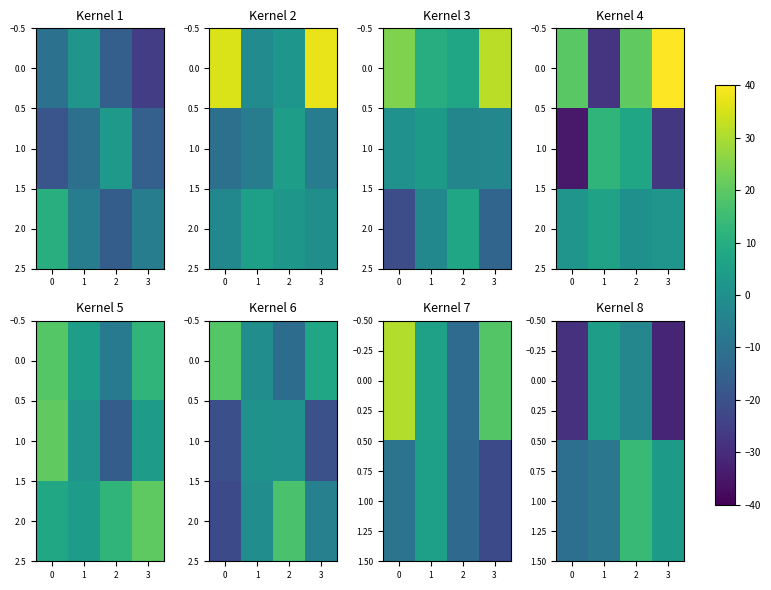

What is the difference between the maximum and second lowest values in the 2.0 series?

22.1